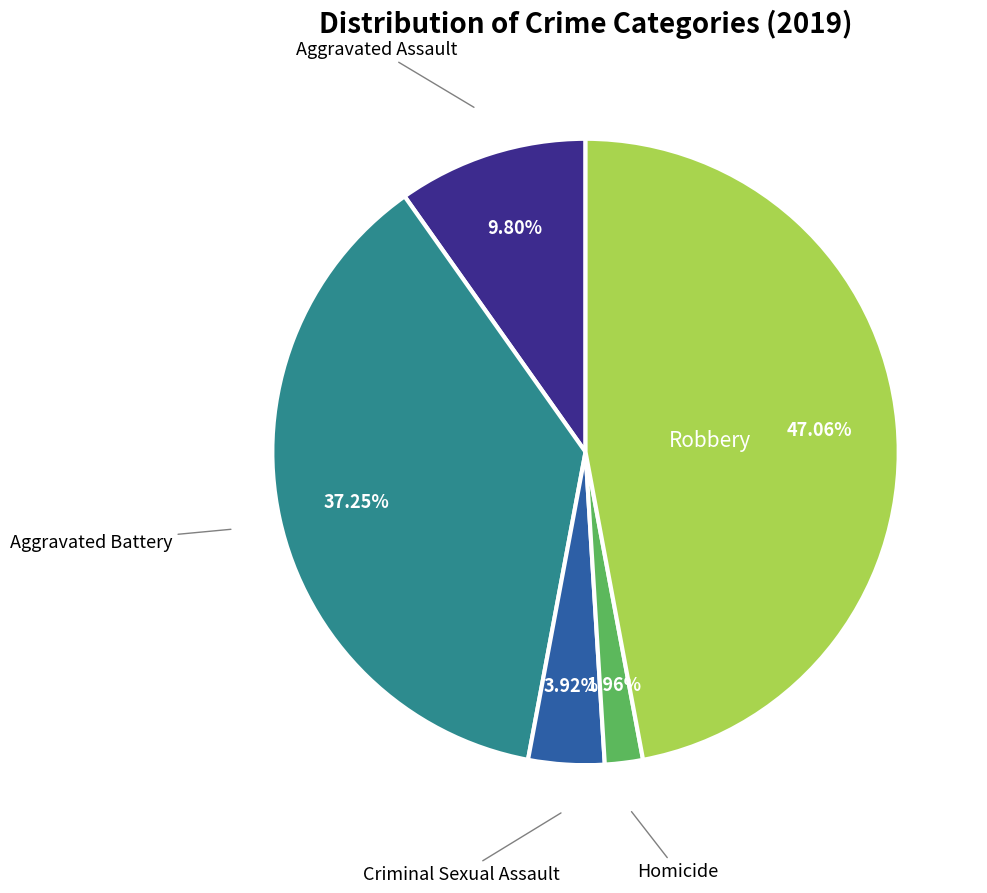

Does any single category account for the majority?

No